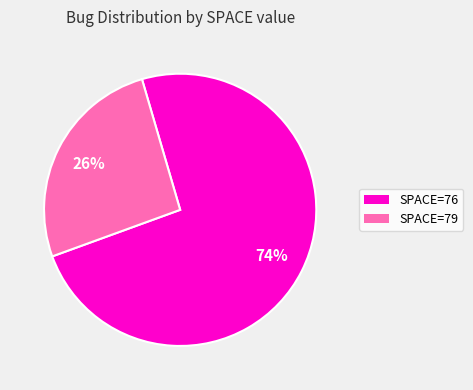

To the nearest percent, what is the average slice percentage?

50%